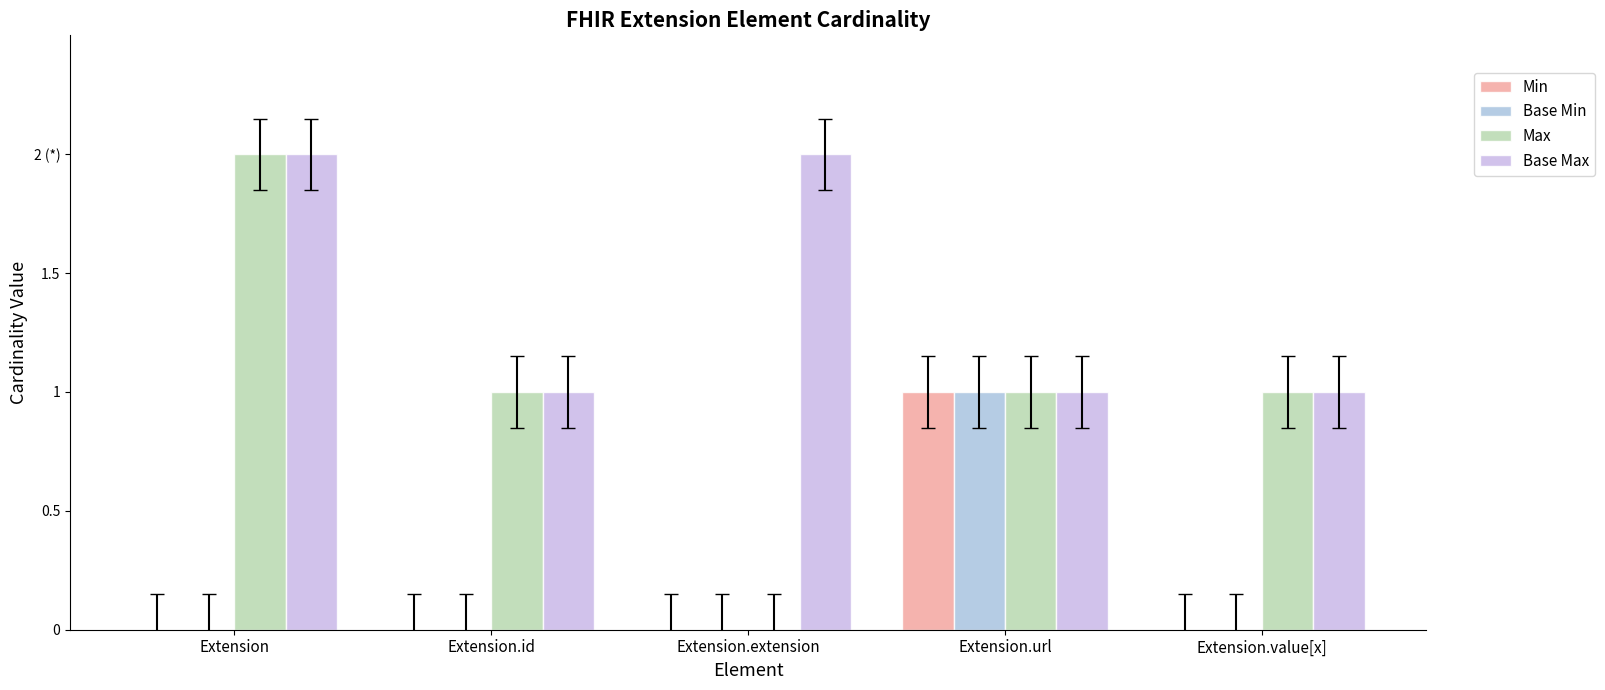

Are the bars horizontal?

No